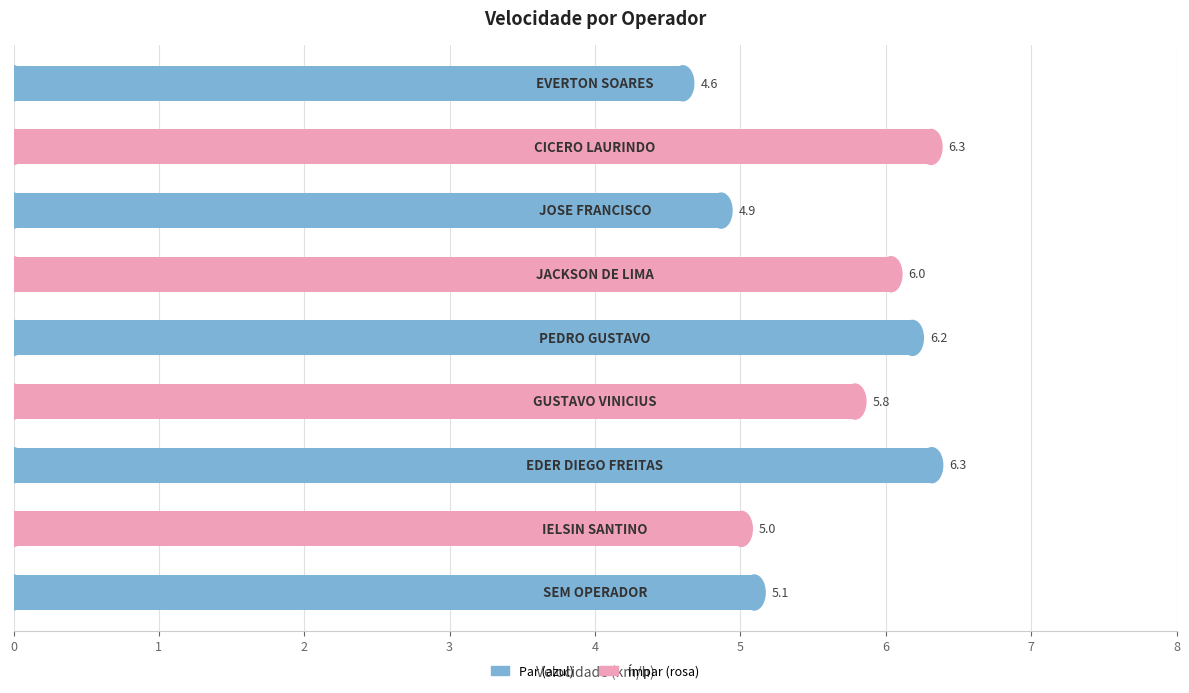

What is the maximum value shown in the chart?

6.3